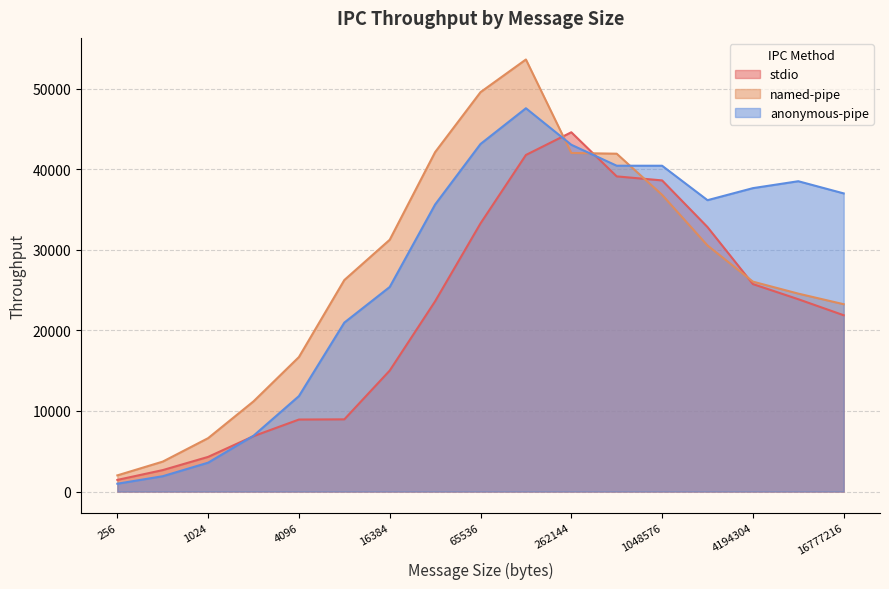

What is the value of the named-pipe point at the 1st from the left?

2006.9